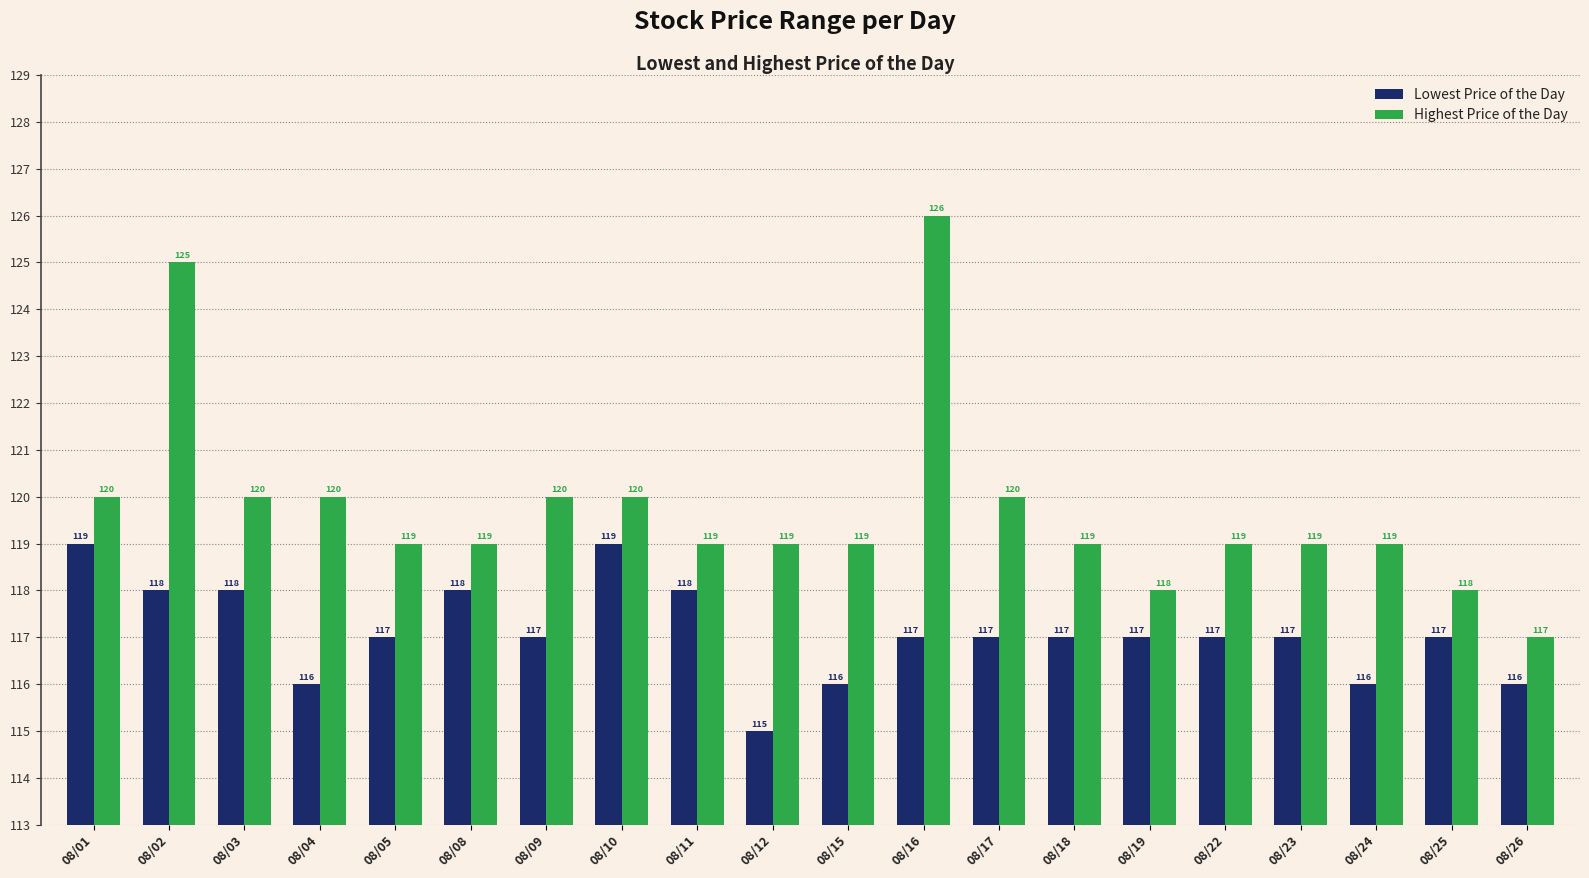

Count the Highest Price of the Day values in the range 119 to 120.

15